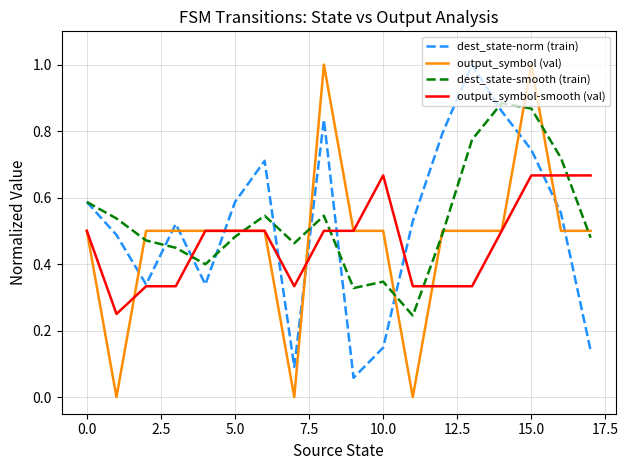

What are all the series names shown in the legend?

dest_state-norm (train), output_symbol (val), dest_state-smooth (train), output_symbol-smooth (val)